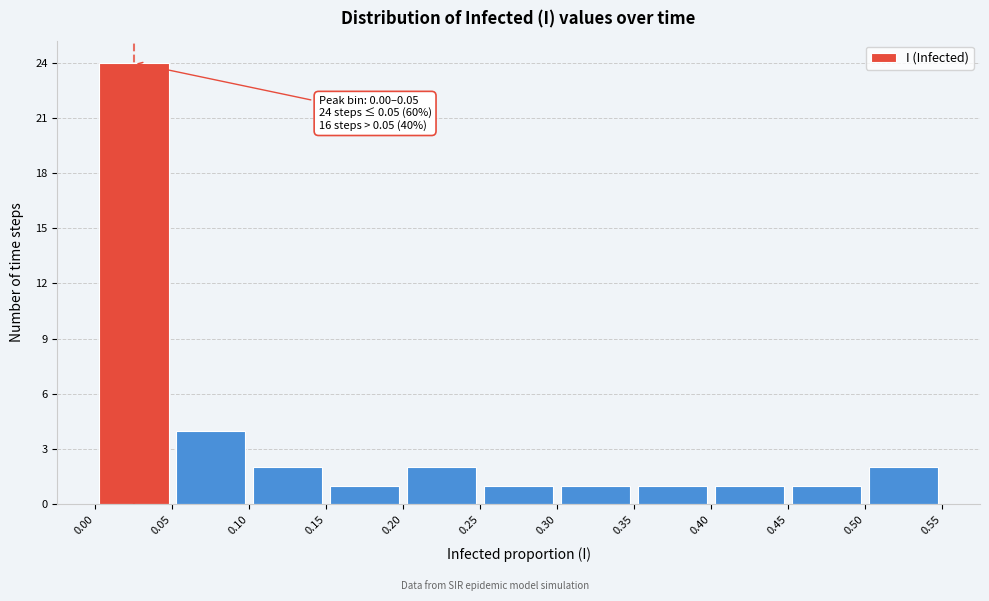

Over which range of the x-axis is the bar tallest?

0.00 to 0.05